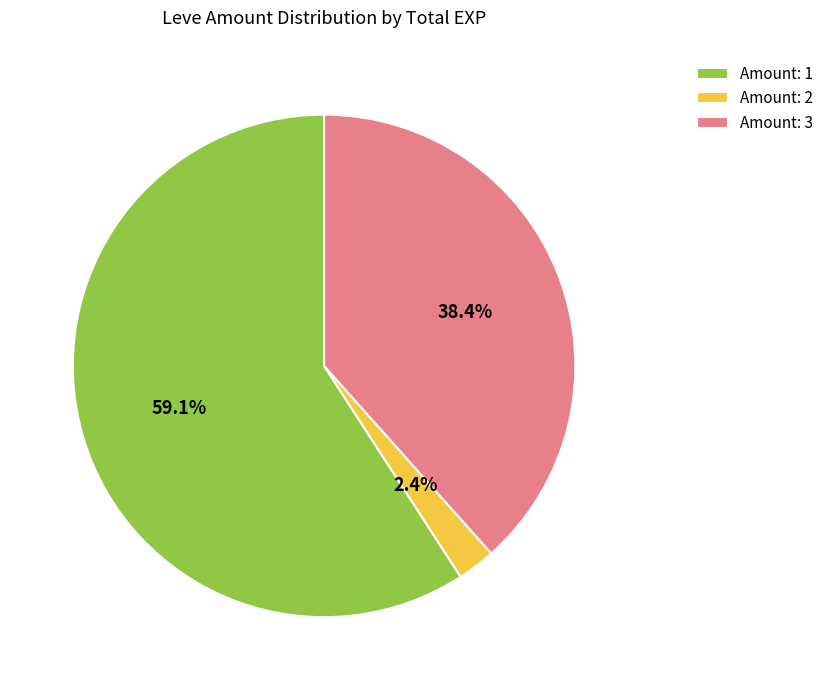

Is Amount: 2 the majority of the pie?

No